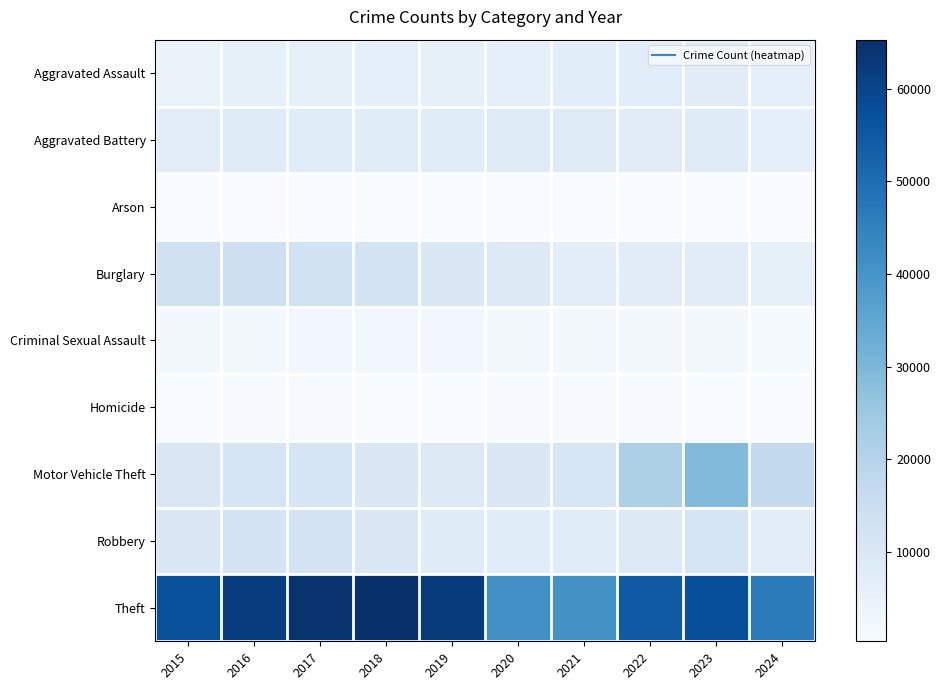

Rank the series at 2016 from highest to lowest value.

Theft, Burglary, Robbery, Motor Vehicle Theft, Aggravated Battery, Aggravated Assault, Criminal Sexual Assault, Homicide, Arson